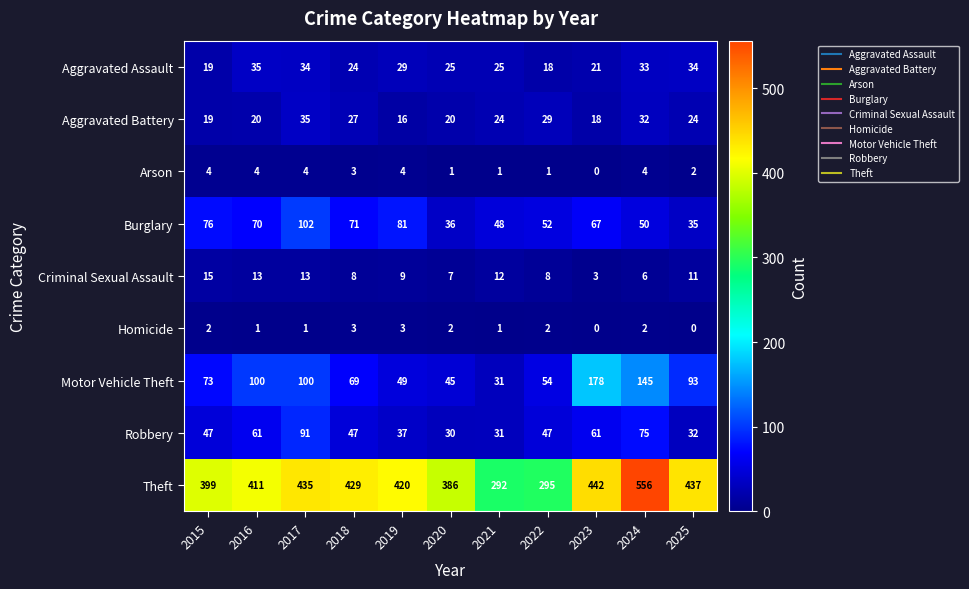

How many values in the Arson series are below 3?

5